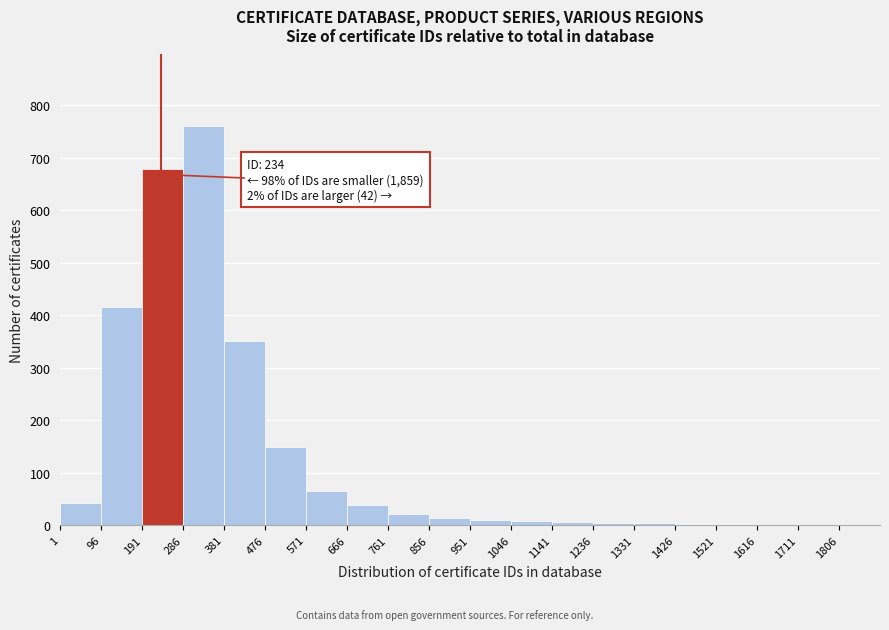

Which range on the x-axis has the tallest bar?

286 to 381